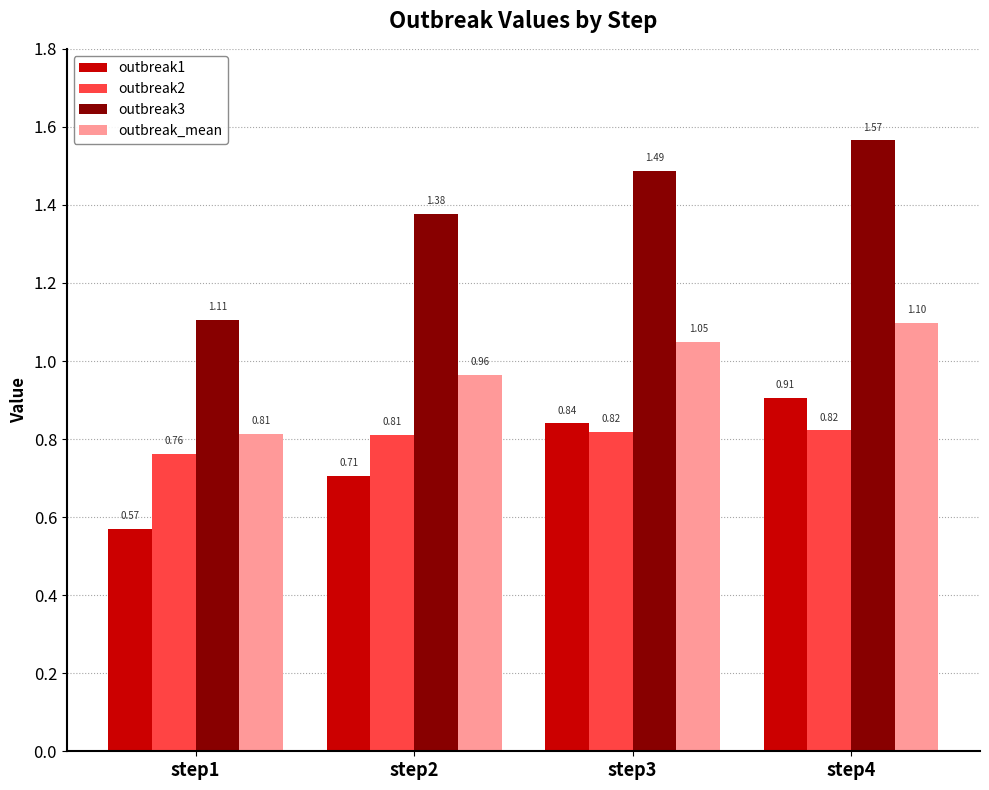

How many series are shown in this chart?

4